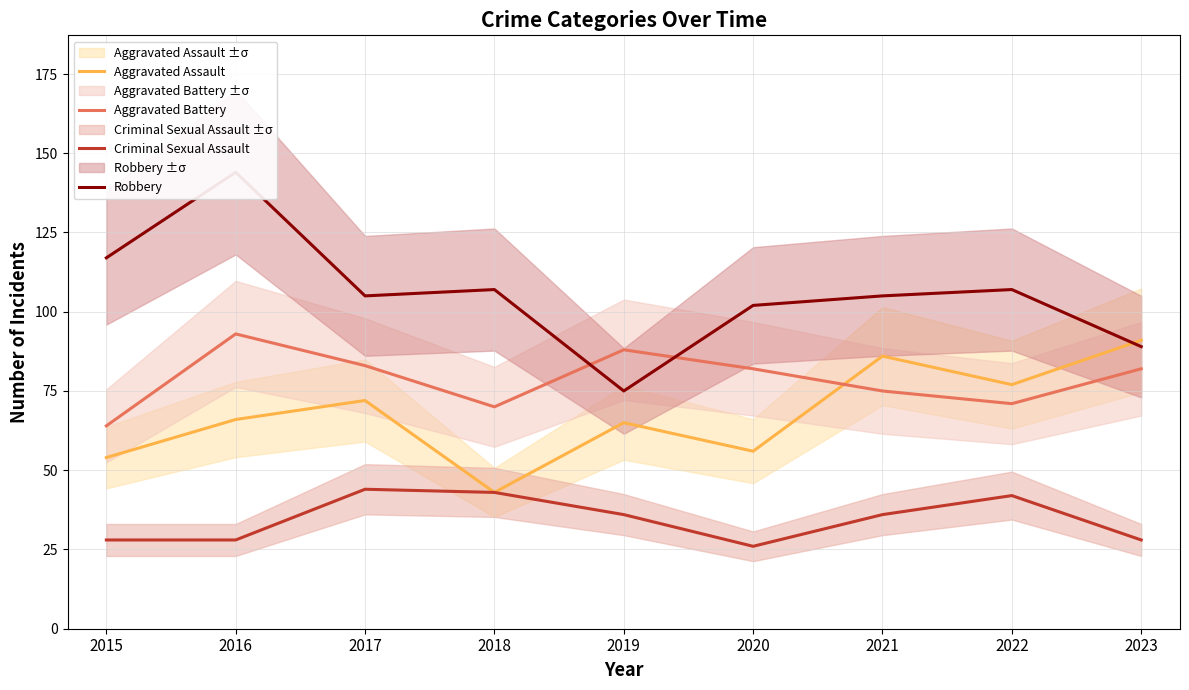

Rank the series at 2023 from highest to lowest value.

Aggravated Assault, Robbery, Aggravated Battery, Criminal Sexual Assault